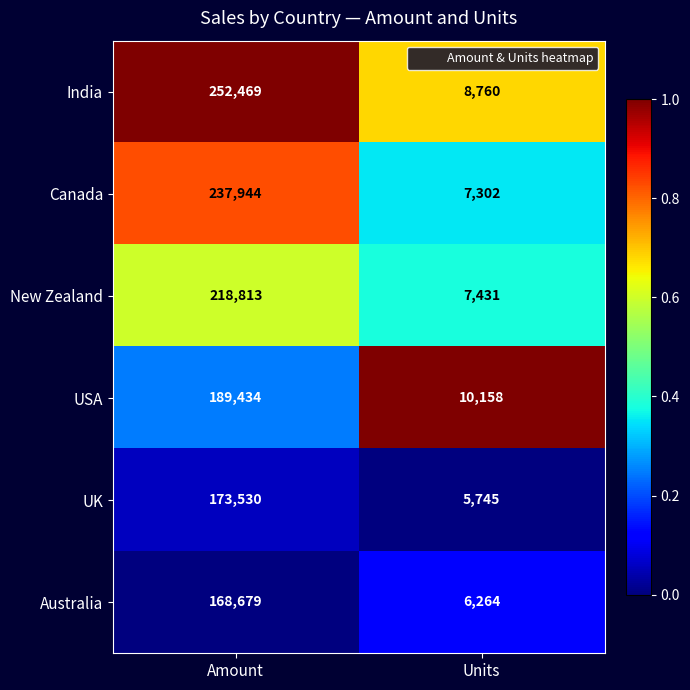

Reading left to right, extract all data points from this chart.

India: Amount=252469	Units=8760
Canada: Amount=237944	Units=7302
New Zealand: Amount=218813	Units=7431
USA: Amount=189434	Units=10158
UK: Amount=173530	Units=5745
Australia: Amount=168679	Units=6264